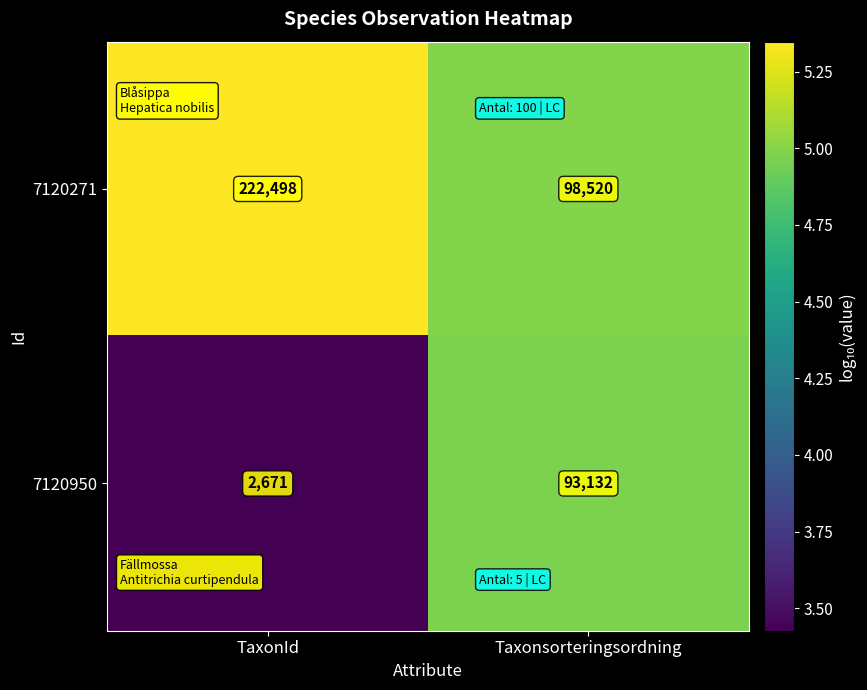

Which series has the largest range (max minus min)?

7120271